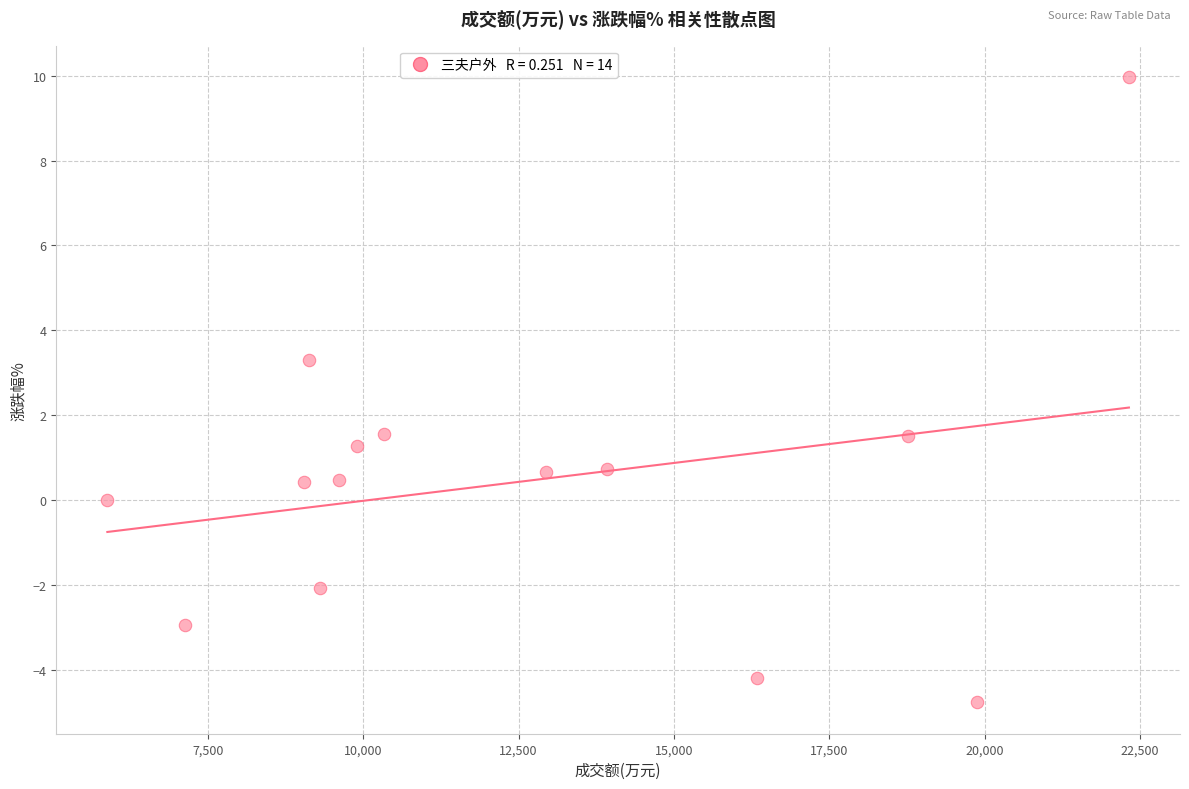

What is the range of X values (max minus min)?

16438.0